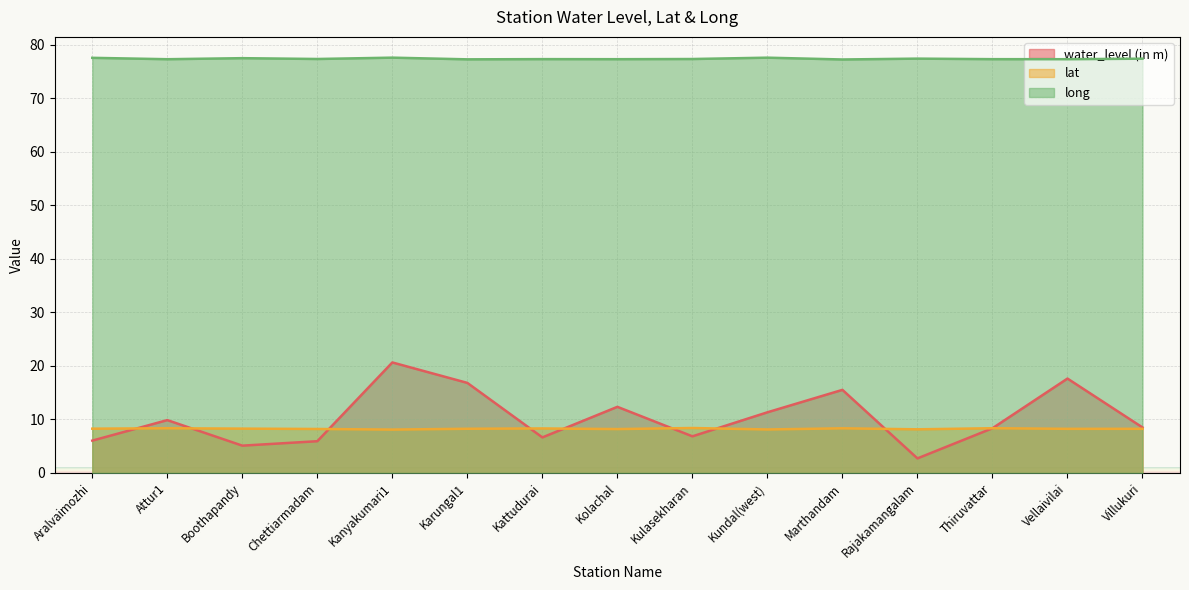

What is the label of the 2nd point from the right?

Vellaivilai